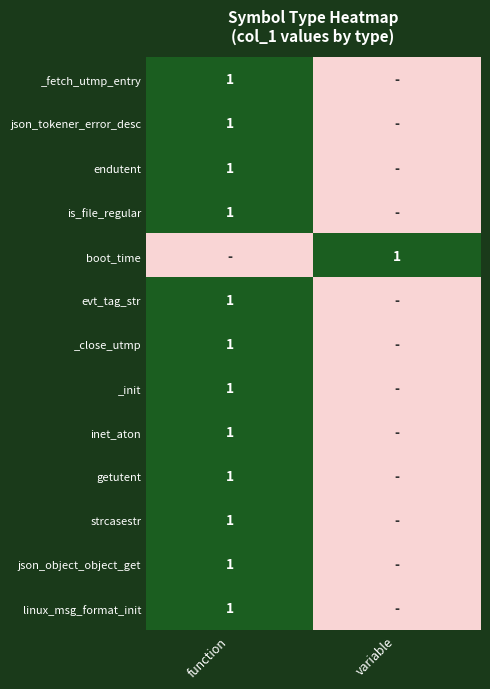

Count the number of categories in the chart.

2